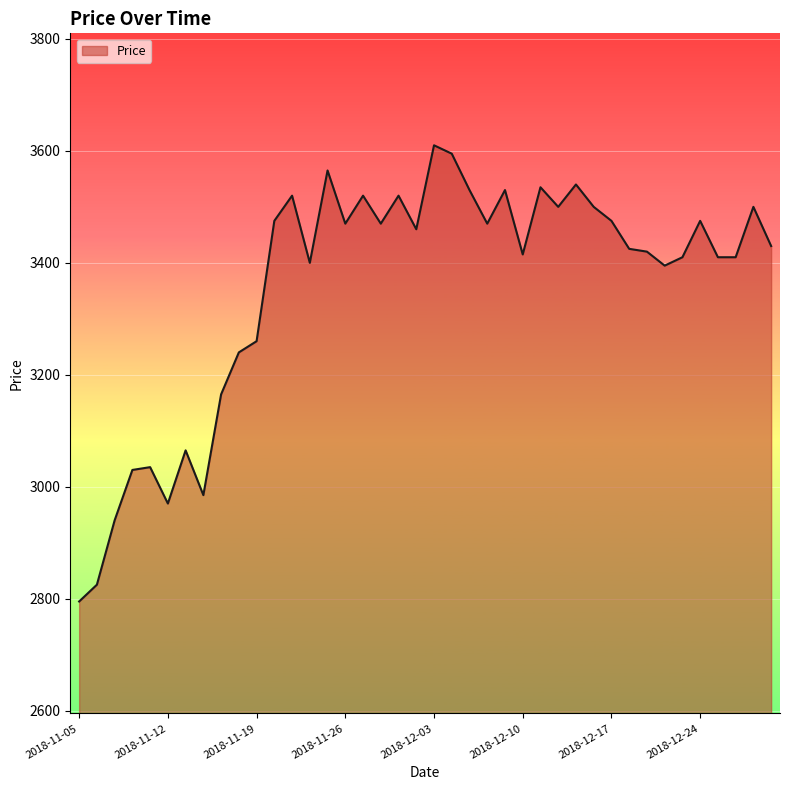

What is the difference between the maximum and minimum values?

815